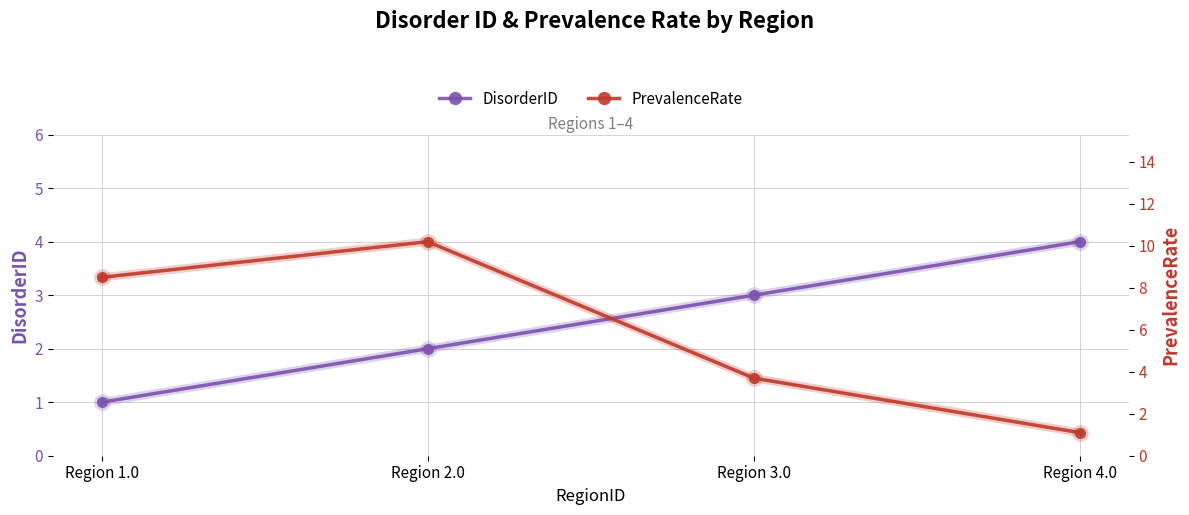

Which series has the largest range (max minus min)?

PrevalenceRate